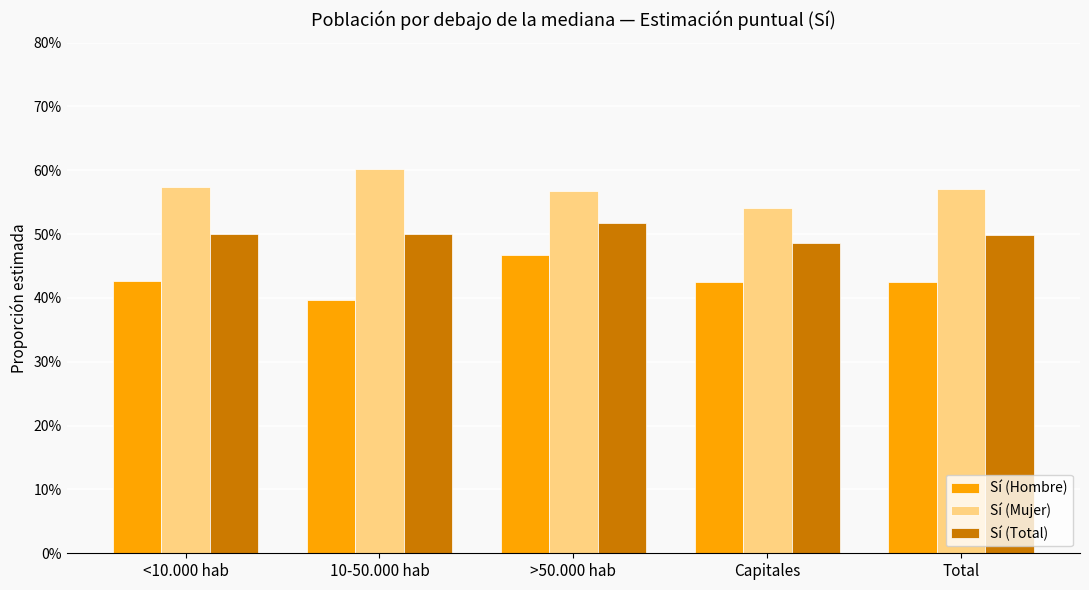

The Sí (Mujer) series shows 0.9 at <10.000 hab. True or false?

False